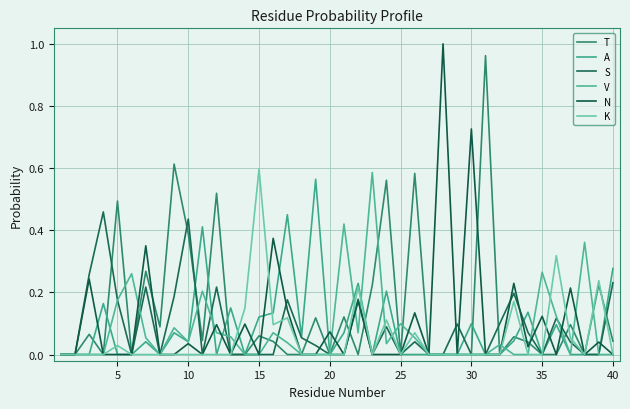

What is the maximum value for T?

1.0